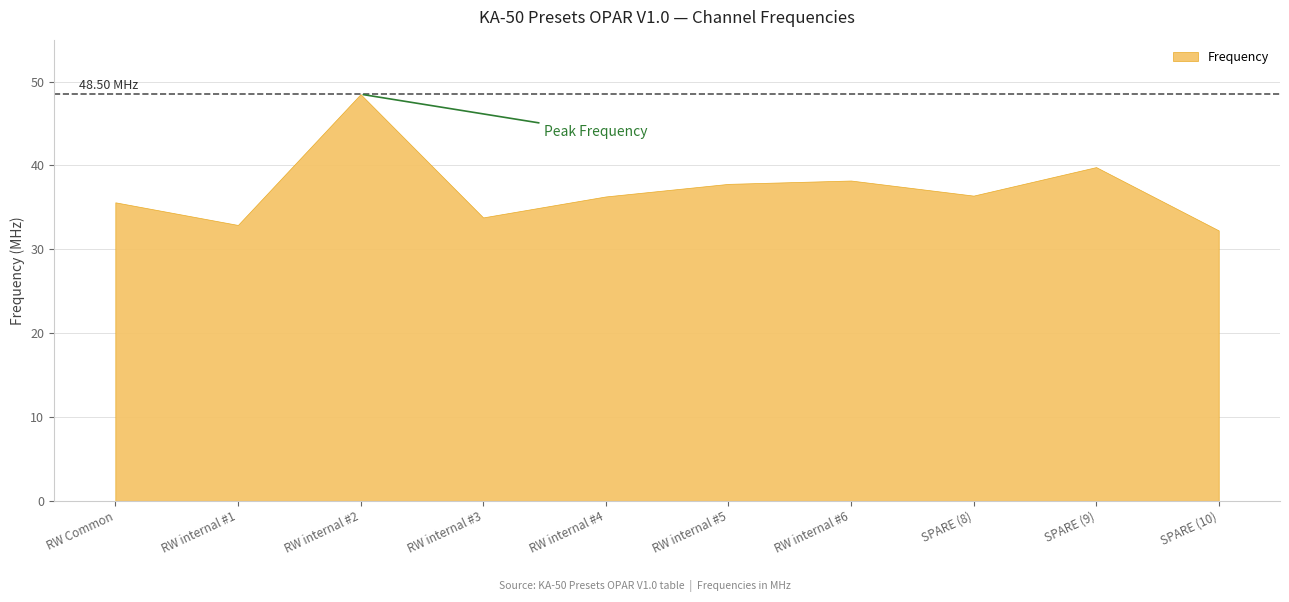

What is the average value?

37.2